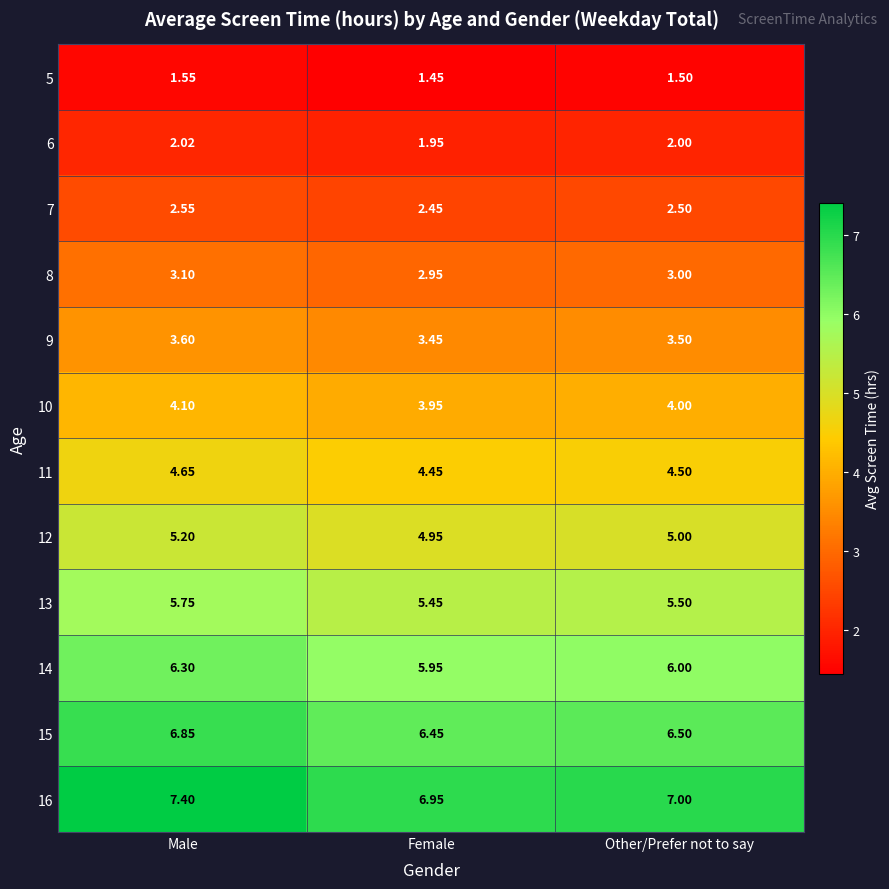

Is the value of 13 at Female greater than the value of 14 at Female?

No